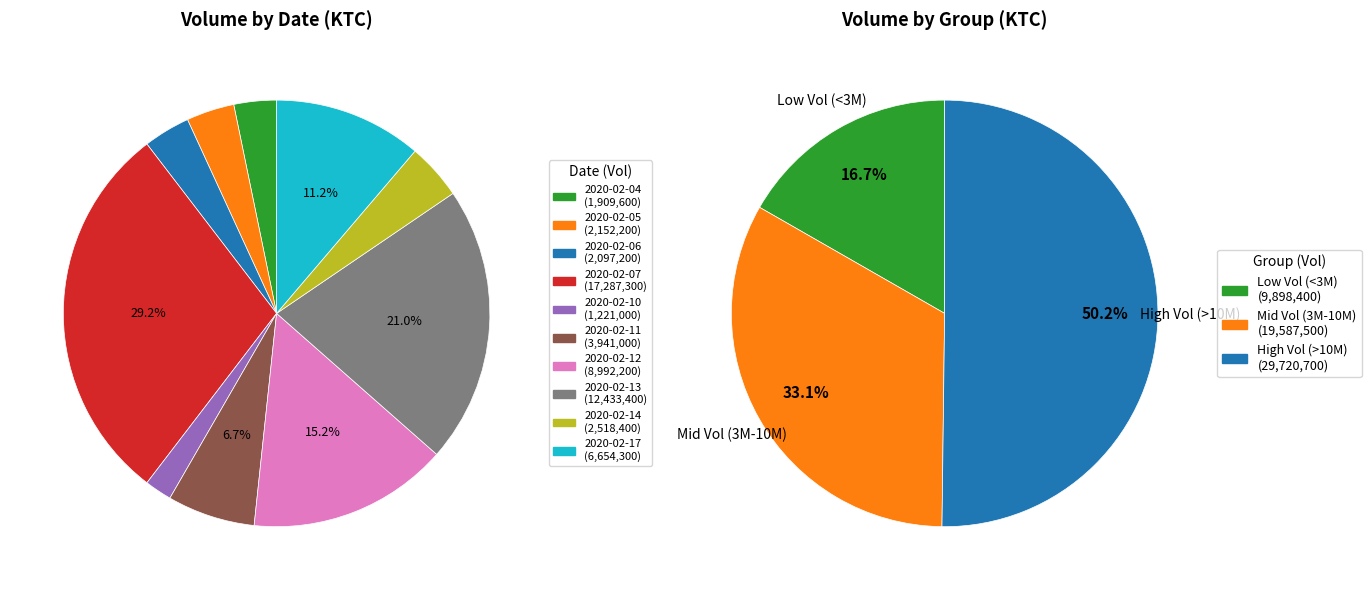

To the nearest percent, what portion does 2020-02-10 represent?

2%